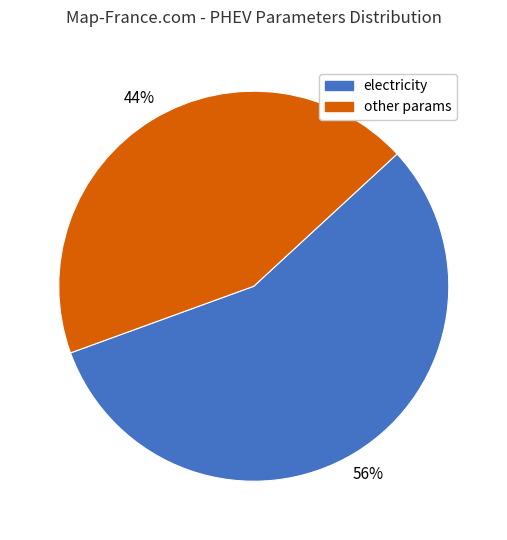

To the nearest percent, what is the average slice percentage?

50%